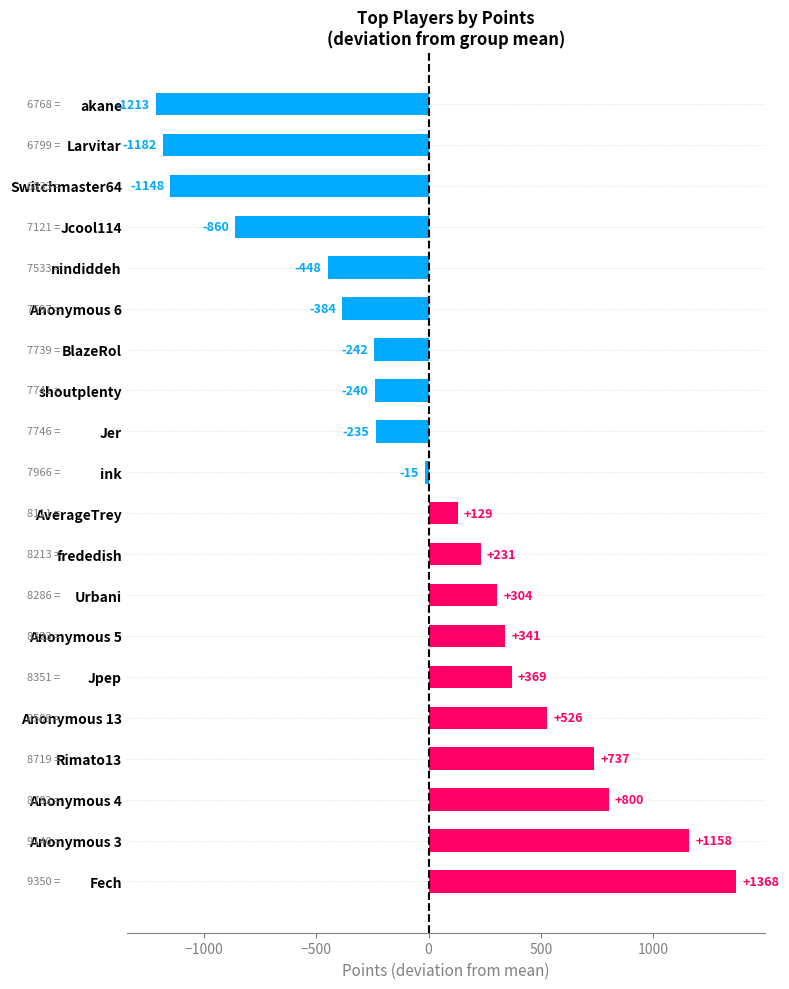

Which category has the lowest value across all series?

akane